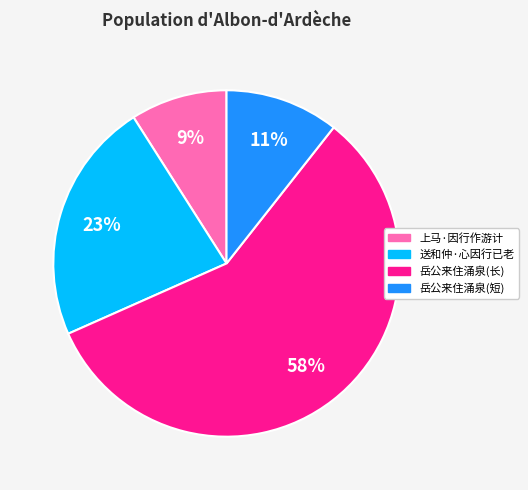

To the nearest percent, what is the difference between the largest and smallest slice percentages?

49%